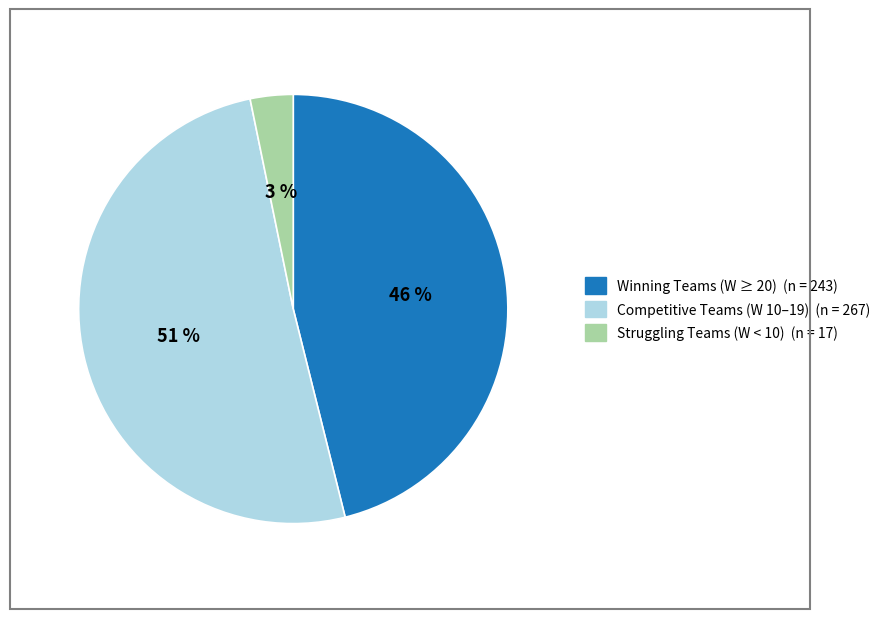

Is there any slice that represents more than half of the pie?

Yes